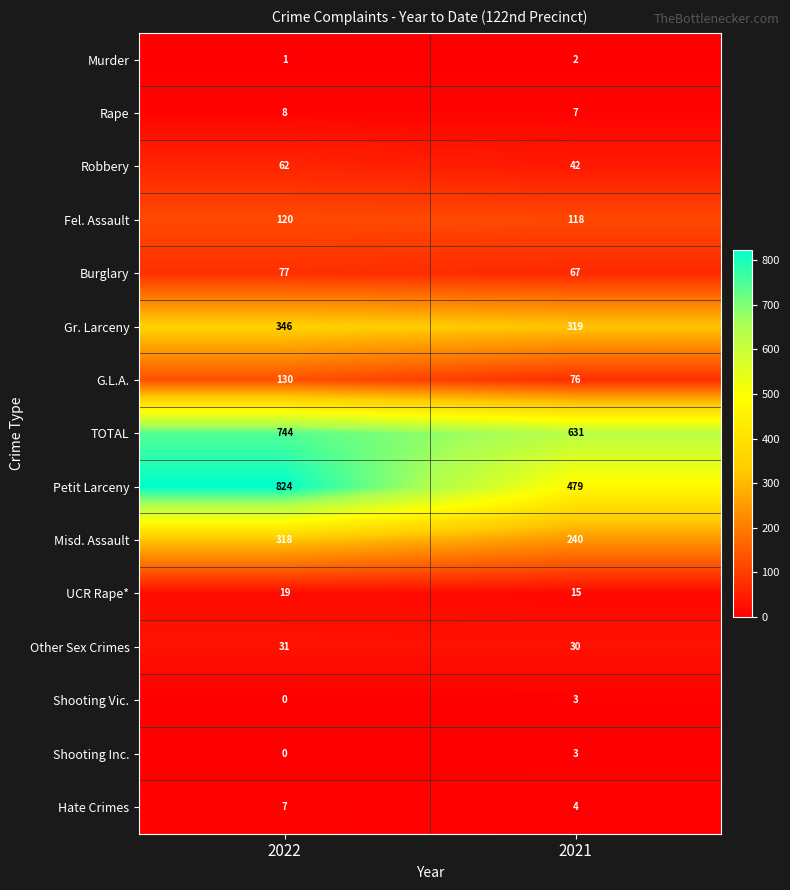

At which category does the chart reach its peak across all series?

2022